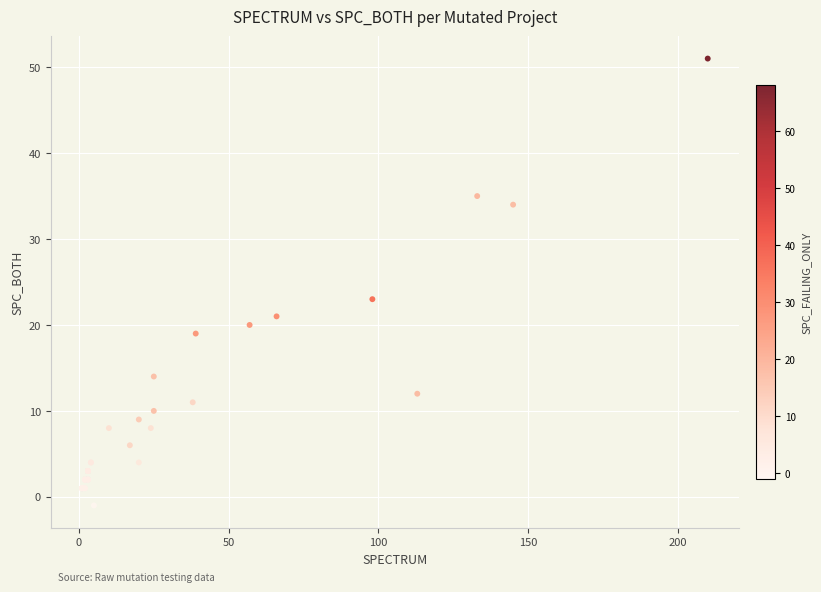

What Y value in the scatter plot is closest to 25?

23